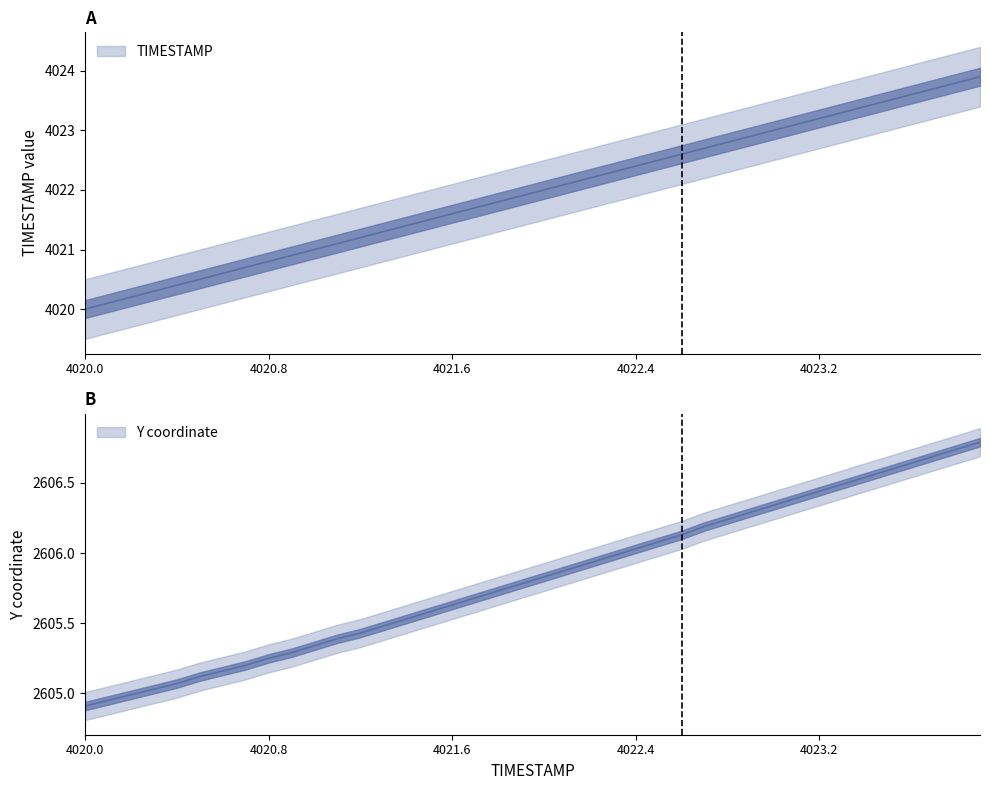

At how many categories does at least one series exceed 3056?

40